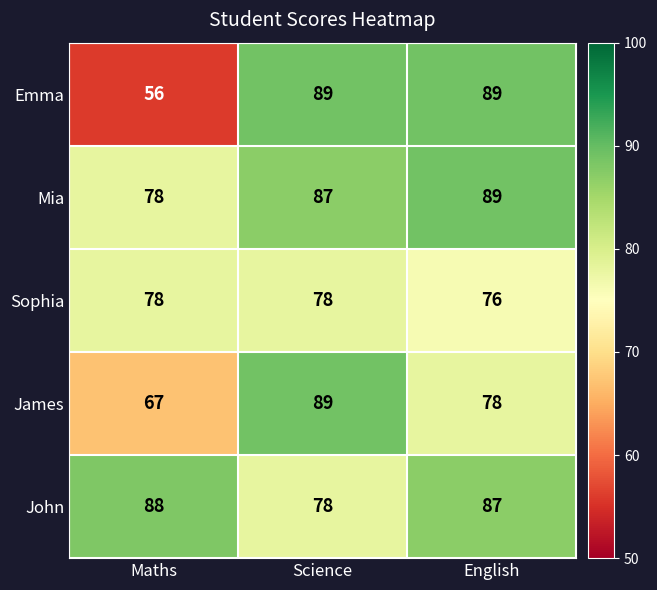

What is the difference between the highest and lowest values at Maths?

32